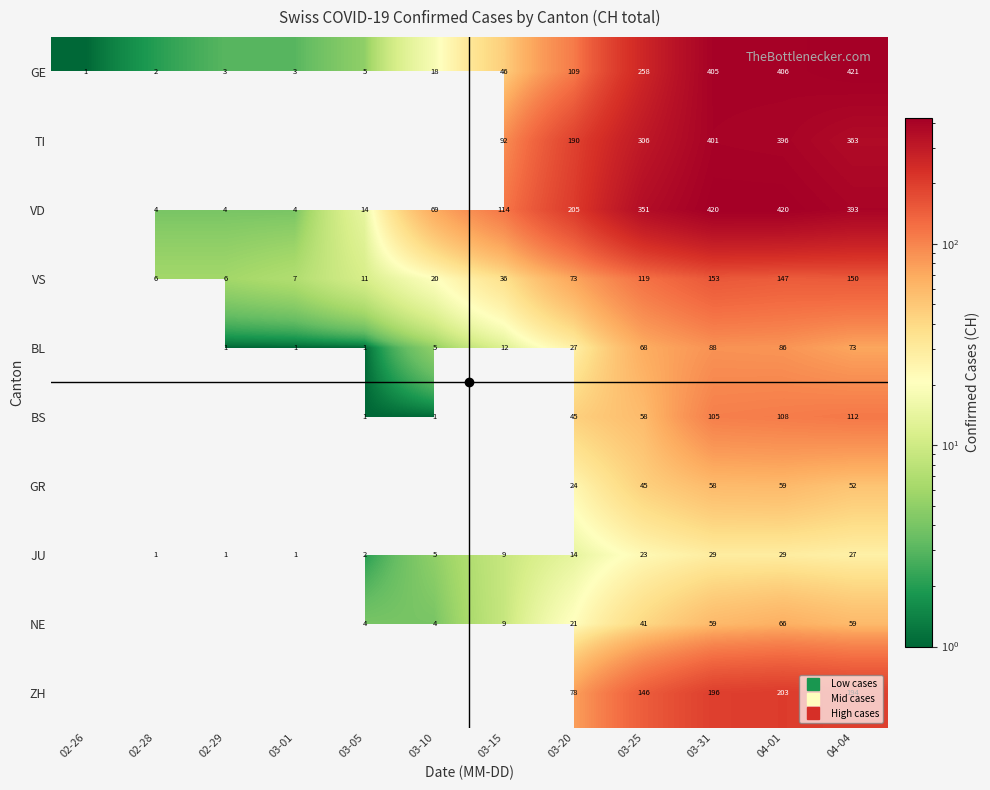

What is the smallest value displayed?

1.0